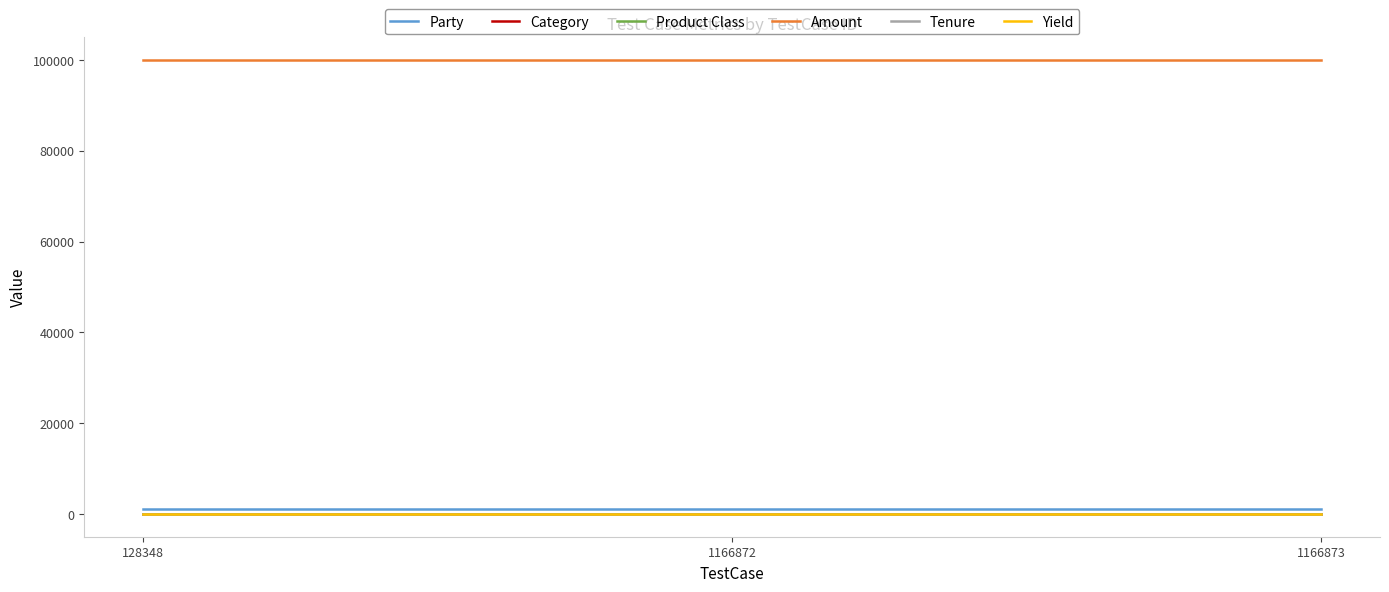

The Party series shows 1069 at 1166872. True or false?

True